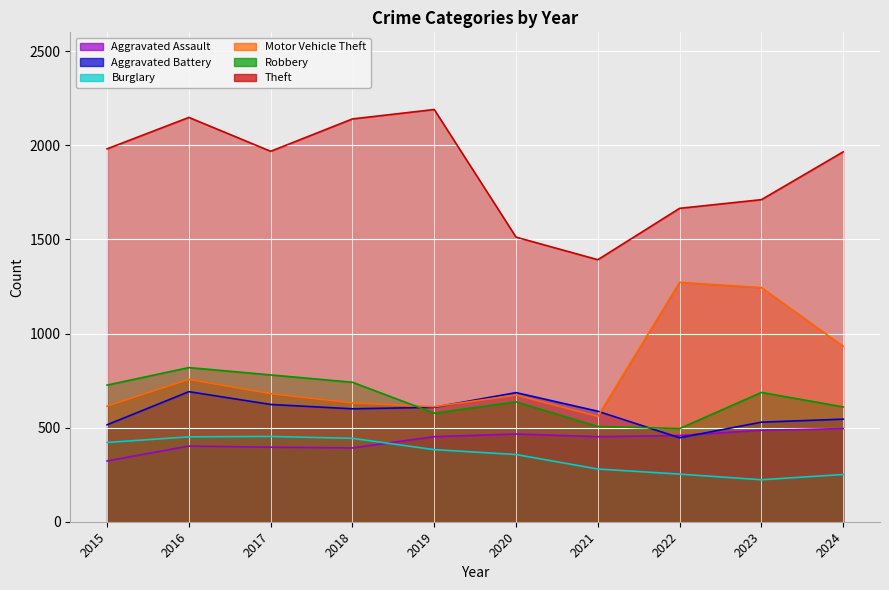

What is the approximate value of Burglary at 2023, to the nearest 50?

200